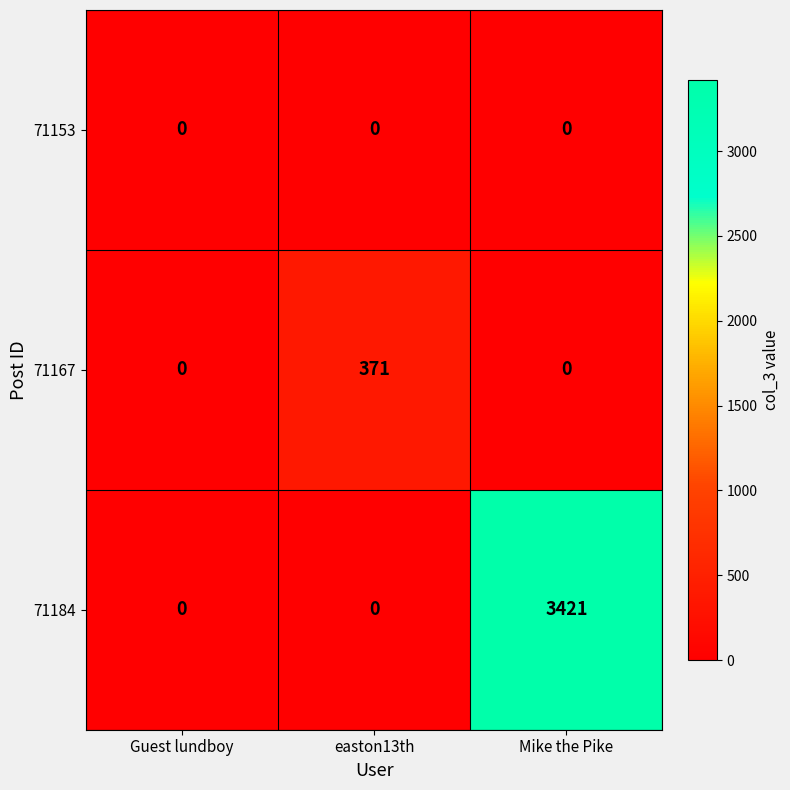

What is the sum of all 71184 values?

3421